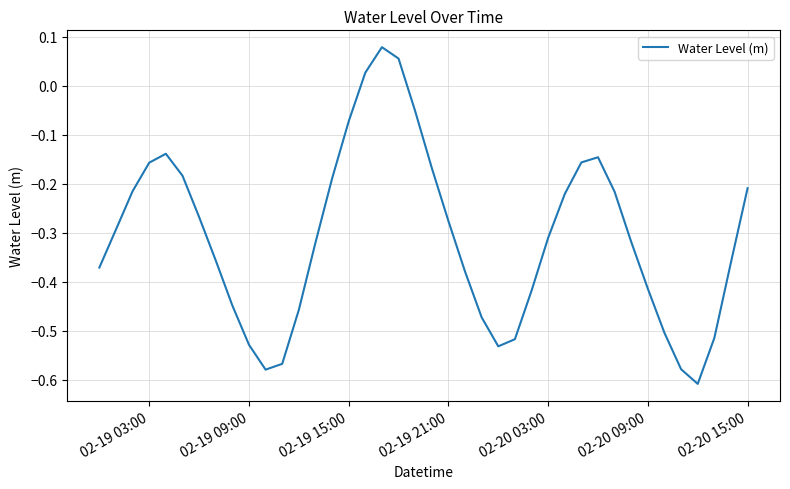

What is the difference between the maximum and second lowest values?

0.7